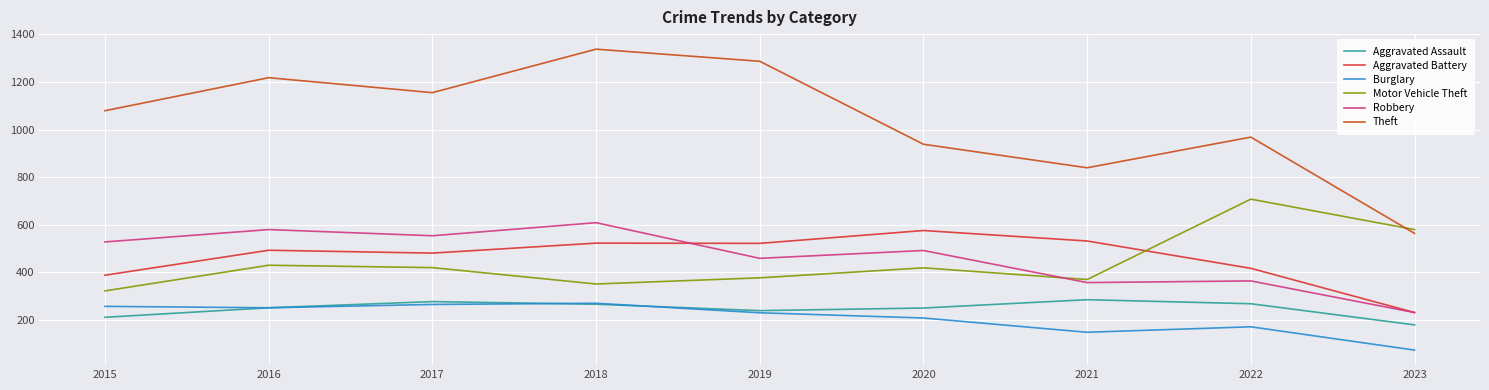

True or false: Motor Vehicle Theft and Robbery intersect in this chart.

True